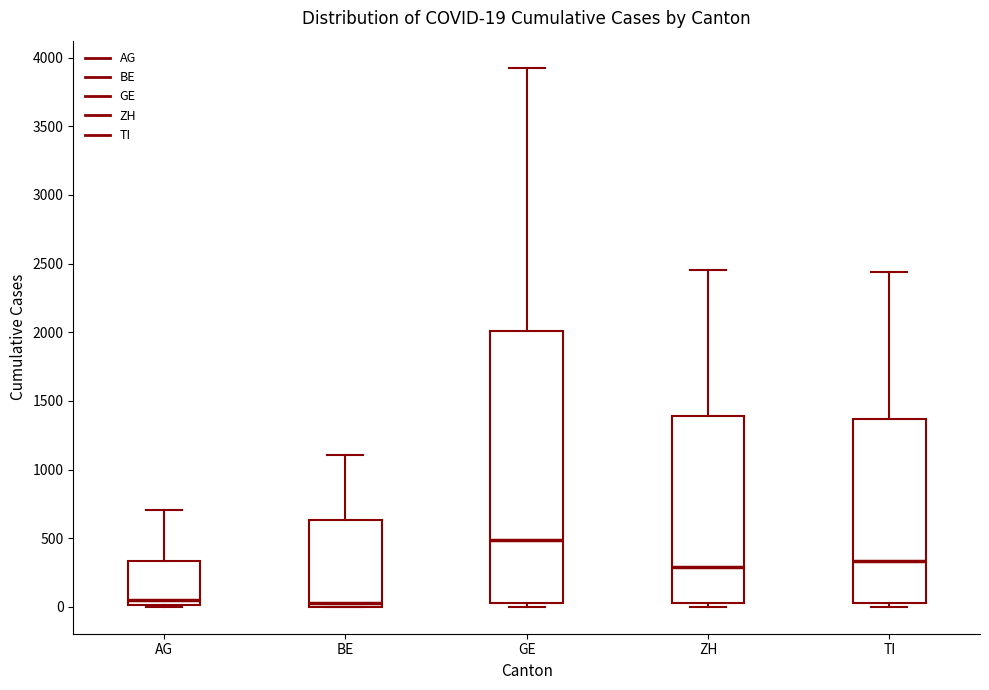

Which box is the tallest, from its lower edge to its upper edge?

GE